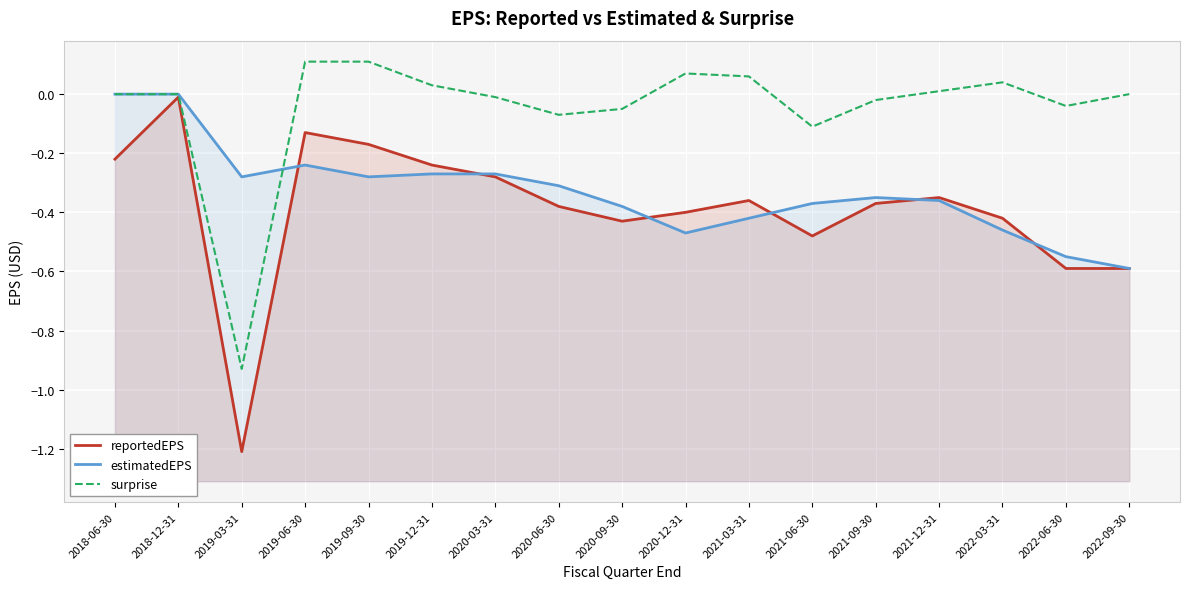

What is the value of the reportedEPS point at the 9th from the left?

-0.4